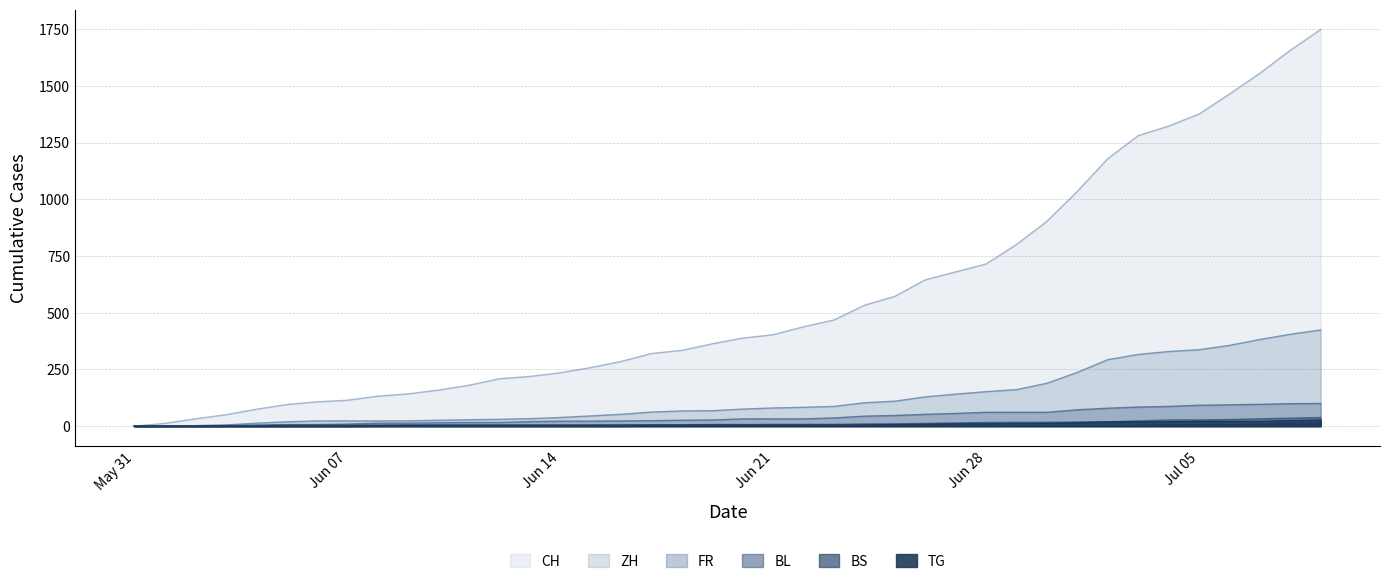

What is the difference between the second highest and second lowest values in the BL series?

34